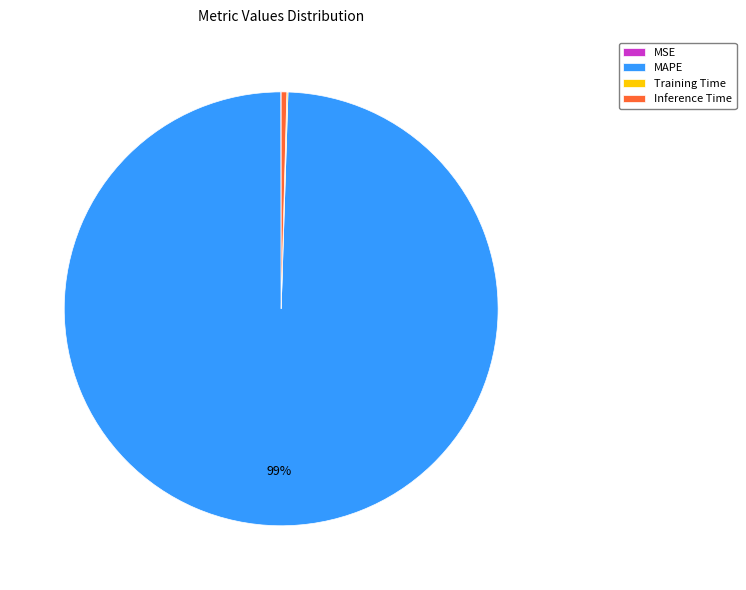

Is the sum of Inference Time and MAPE greater than half?

Yes